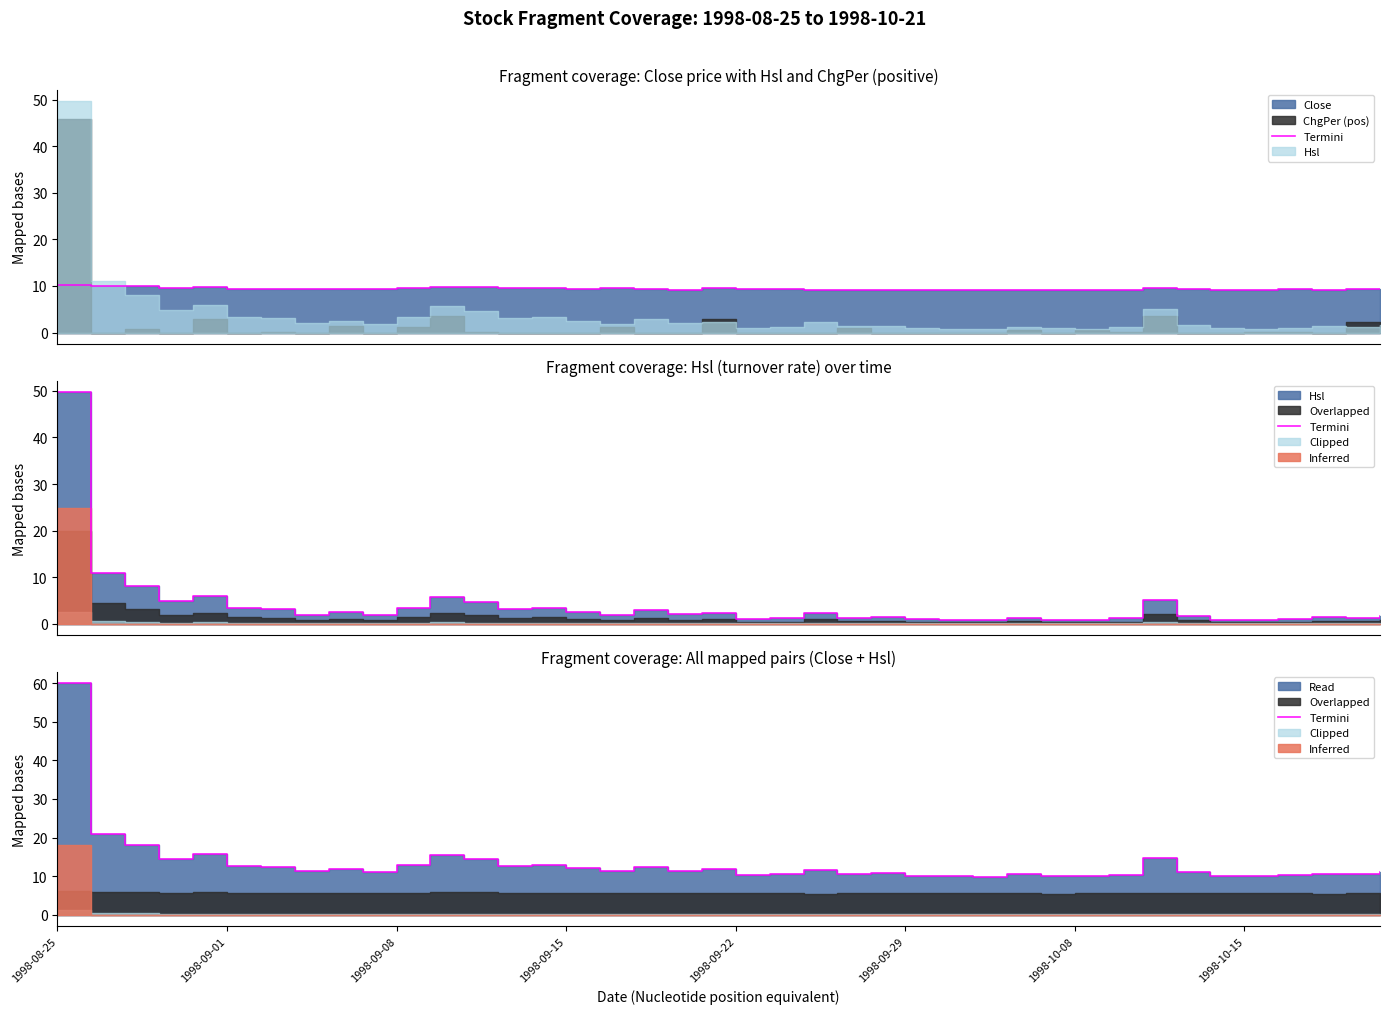

True or false: the data has more than 1 interior local peaks.

True